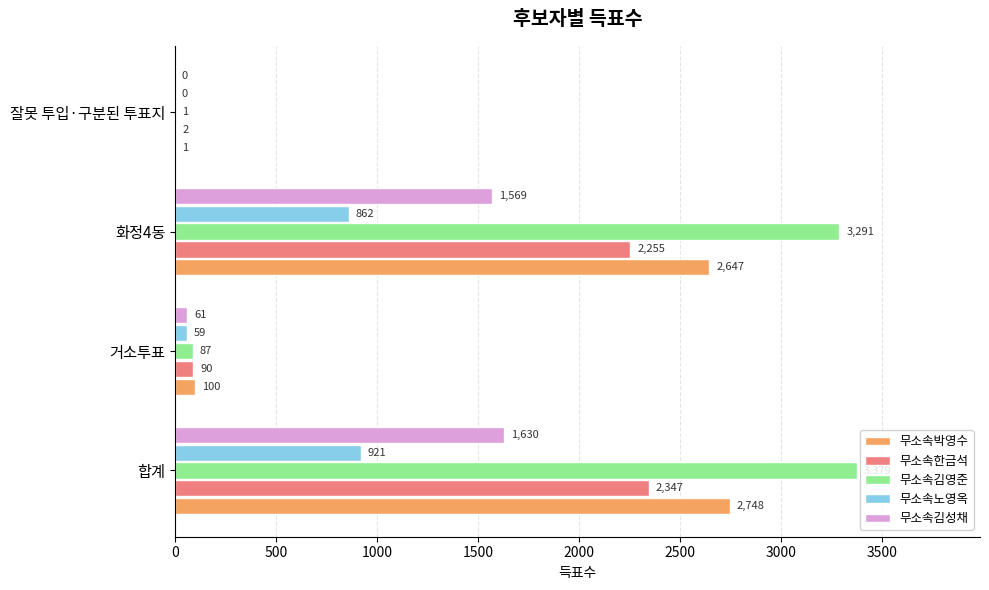

What is the total value across all series at 잘못 투입·구분된 투표지?

4